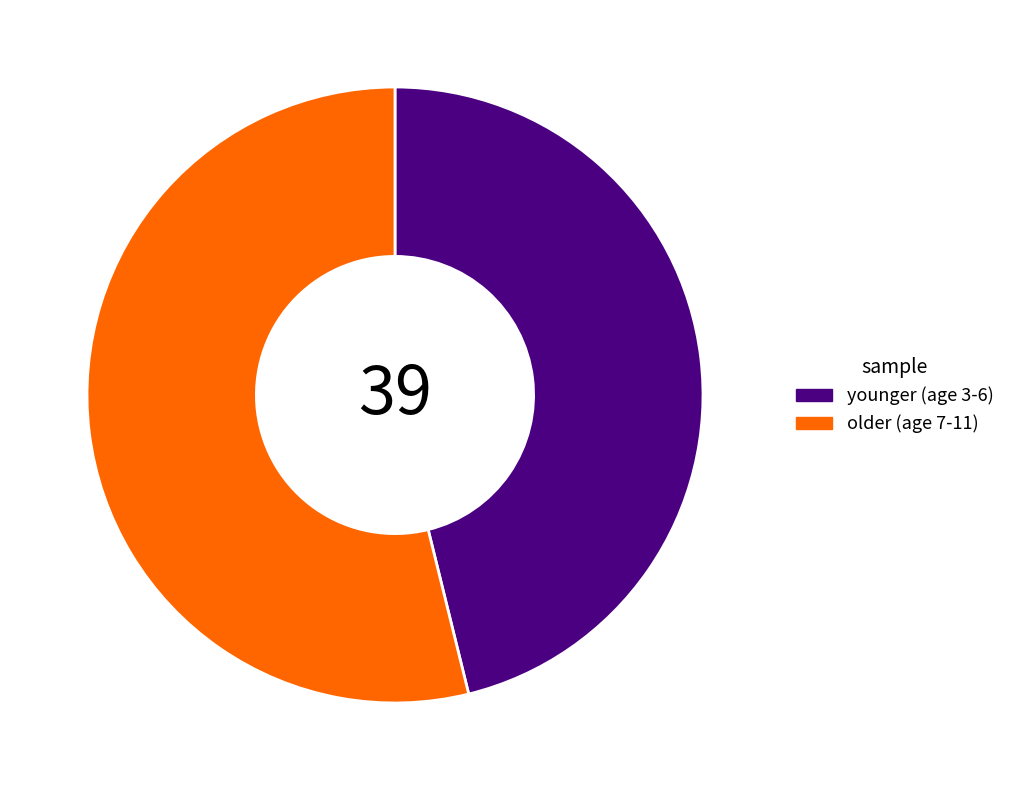

True or false: younger (age 3-6) accounts for 46% of the total.

True